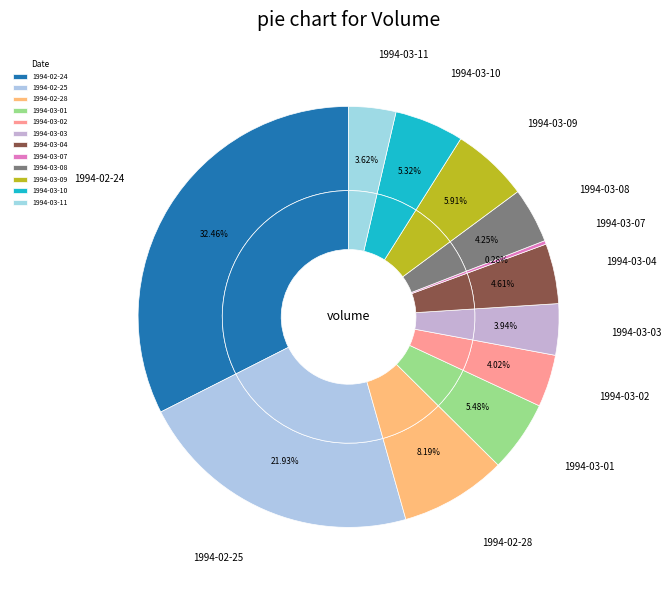

Does 1994-03-08 account for over 50% of the chart?

No